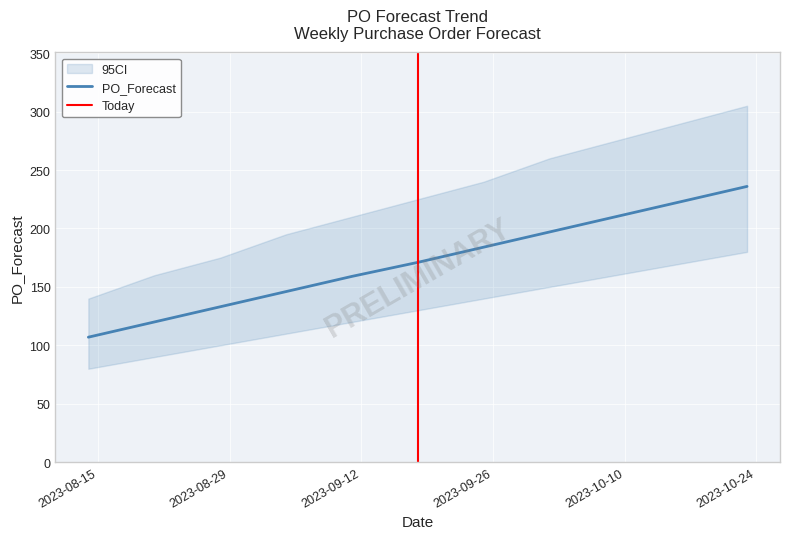

What is the smallest value displayed?

107